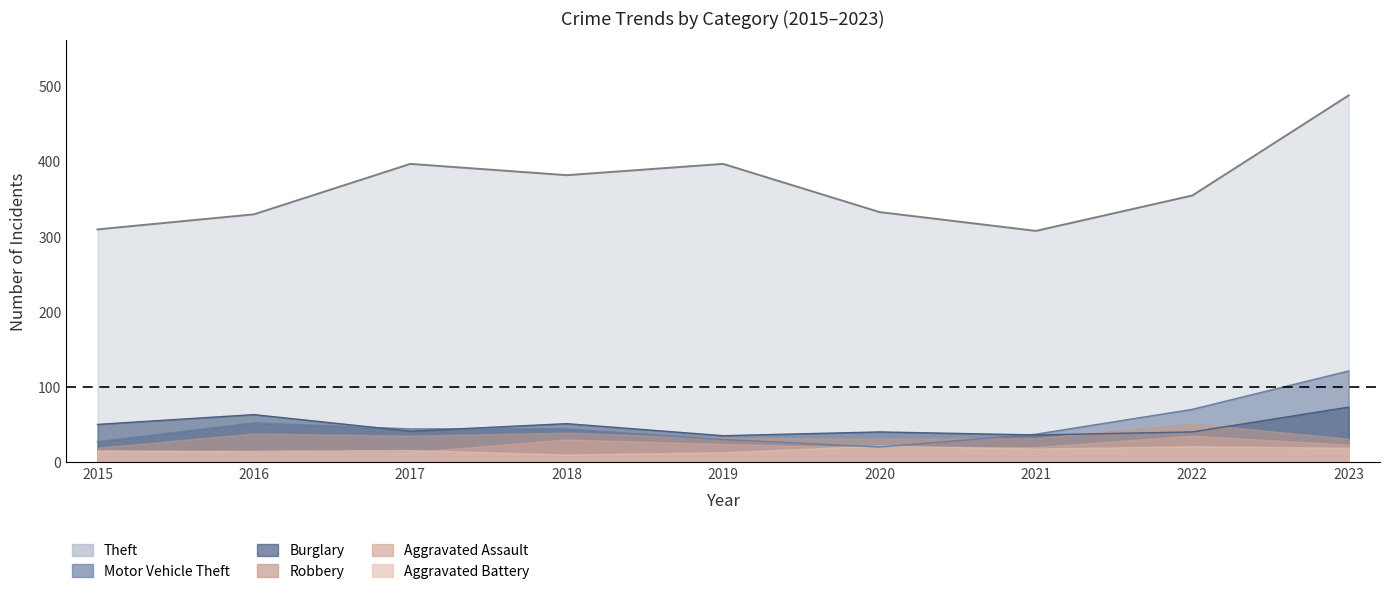

What is the sum of all Burglary values?

429